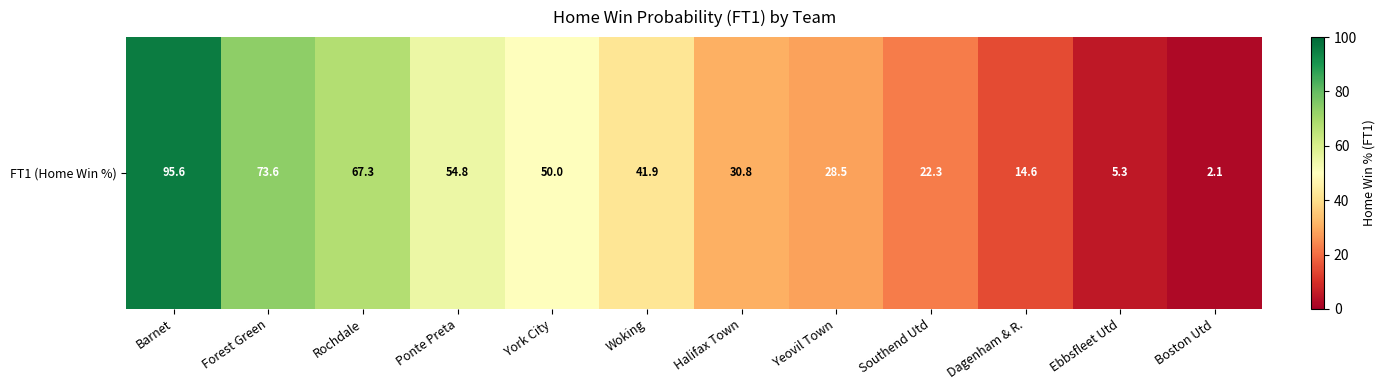

Reading left to right, what are all the values shown in this chart?

95.6	73.6	67.3	54.8	50.0	41.9	30.8	28.5	22.3	14.6	5.3	2.1